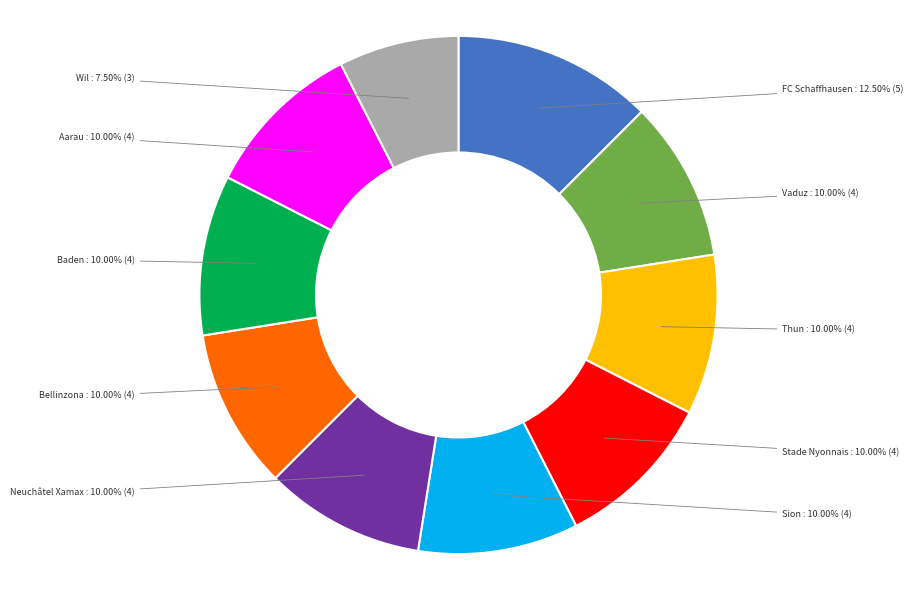

What is the largest slice in the pie chart?

FC Schaffhausen